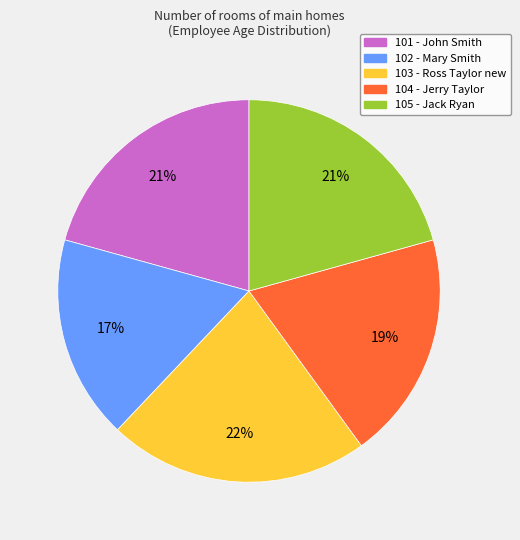

True or false: 103 - Ross Taylor new accounts for 22% of the total.

True